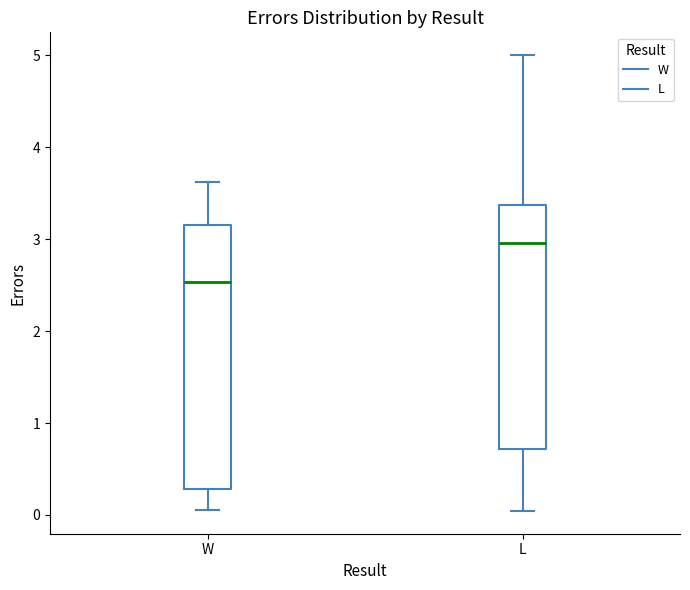

Which box's median line is the highest?

L